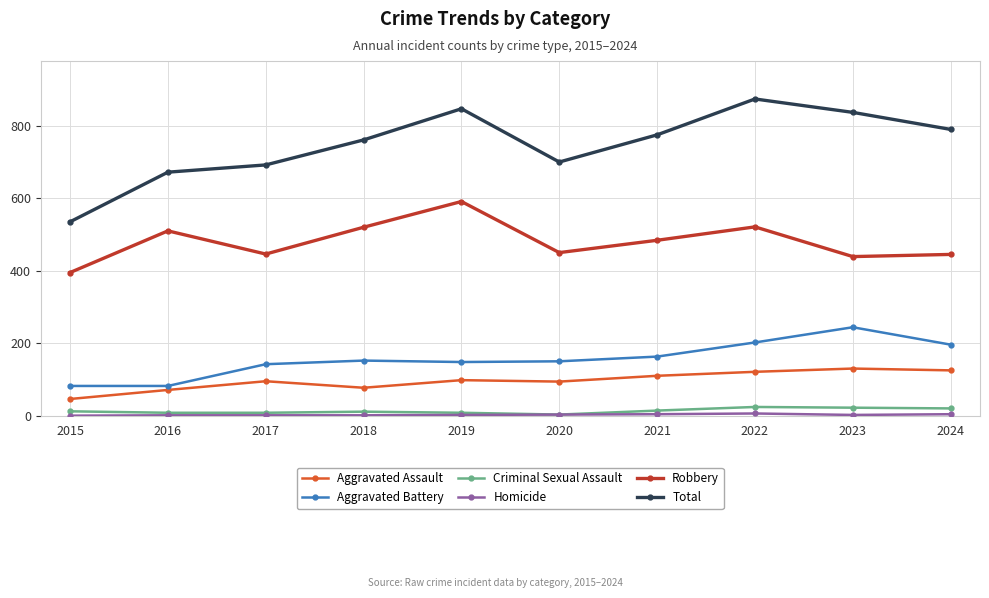

Is the value of Criminal Sexual Assault at 2021 greater than the value of Robbery at 2019?

No